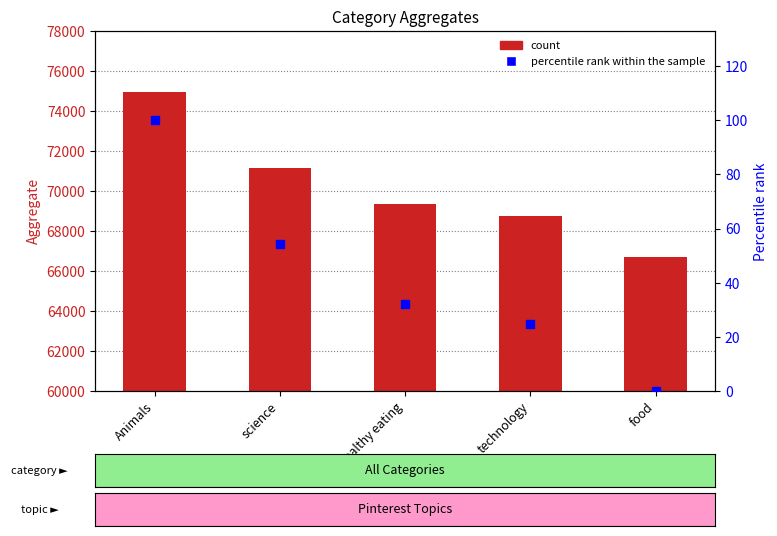

Which series has the widest spread of Y values?

Aggregate count